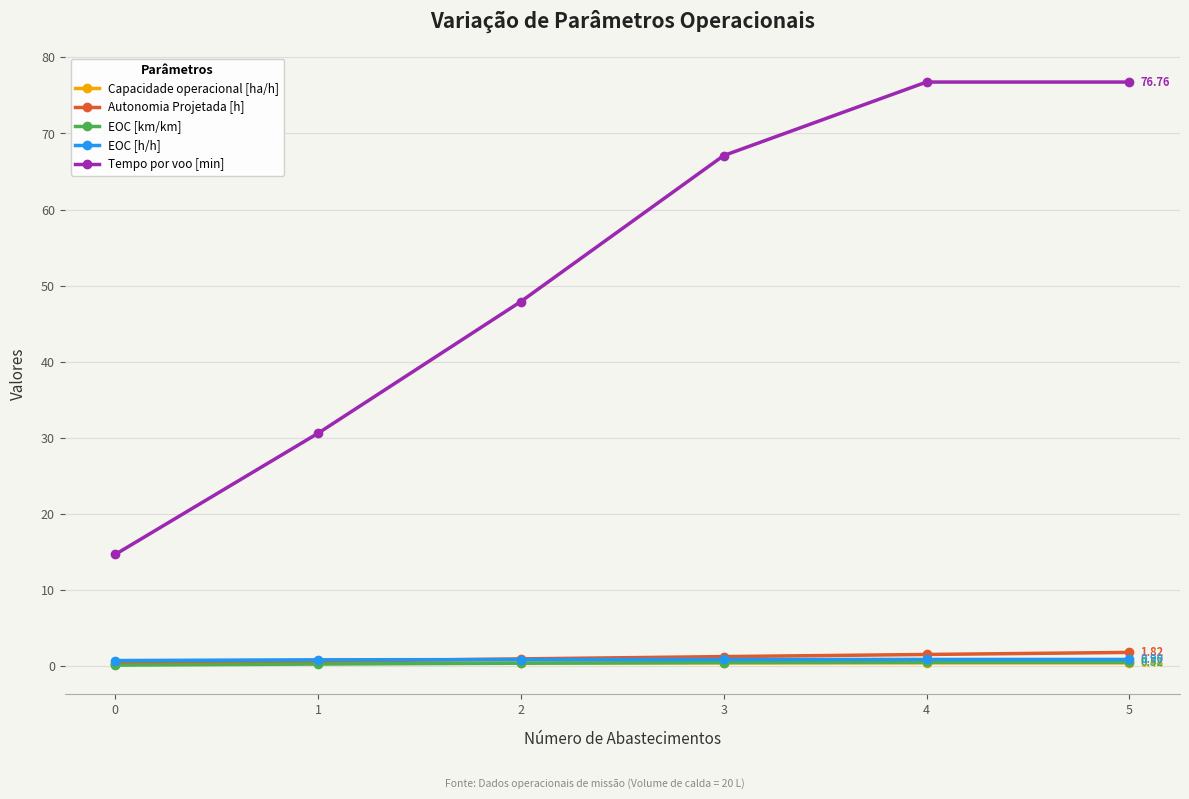

What is the greatest value displayed?

76.8